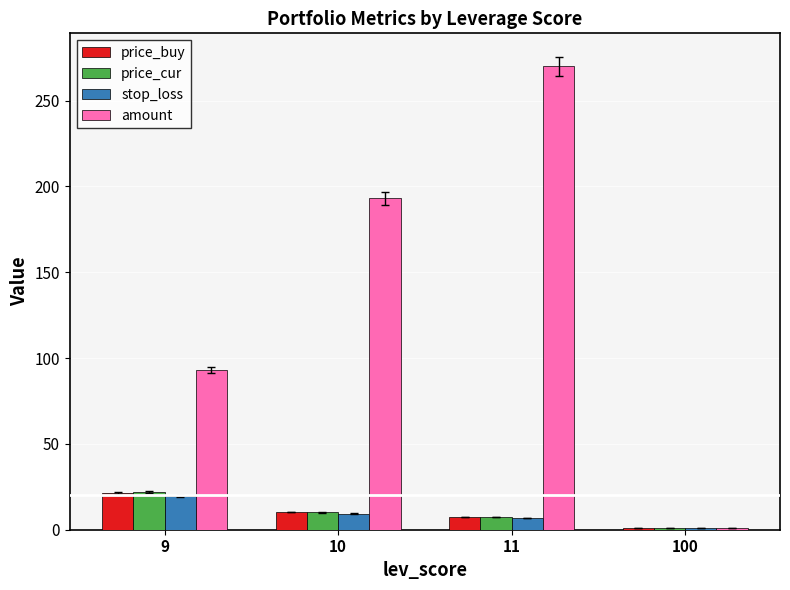

What is the value of the price_buy bar at the 3rd from the left?

7.4